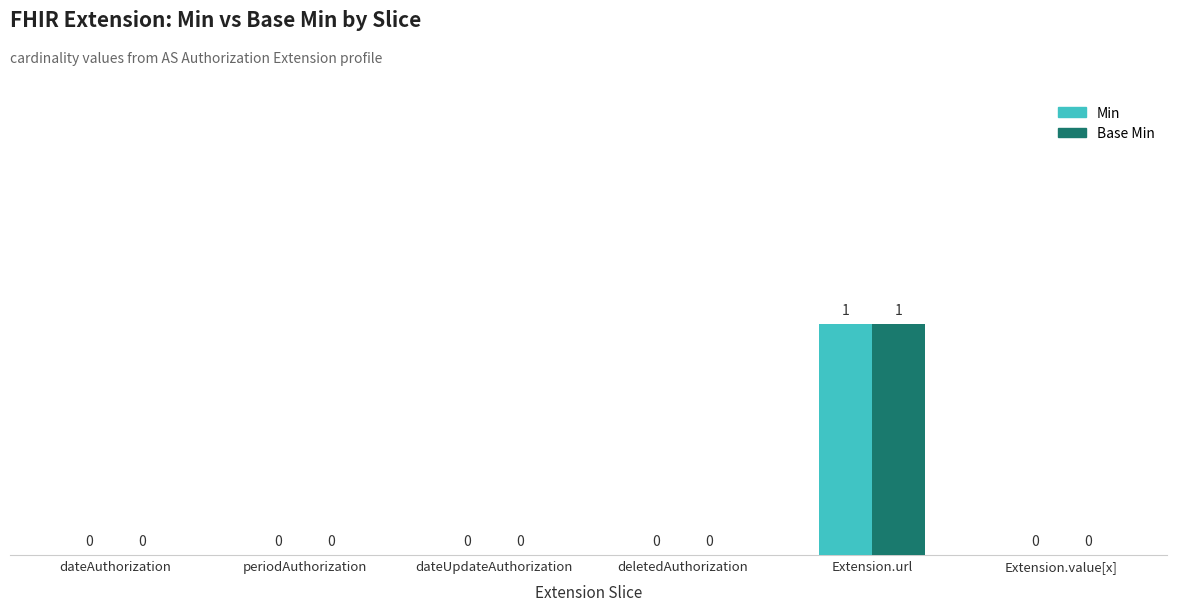

At which category is the sum across all series the highest?

Extension.url